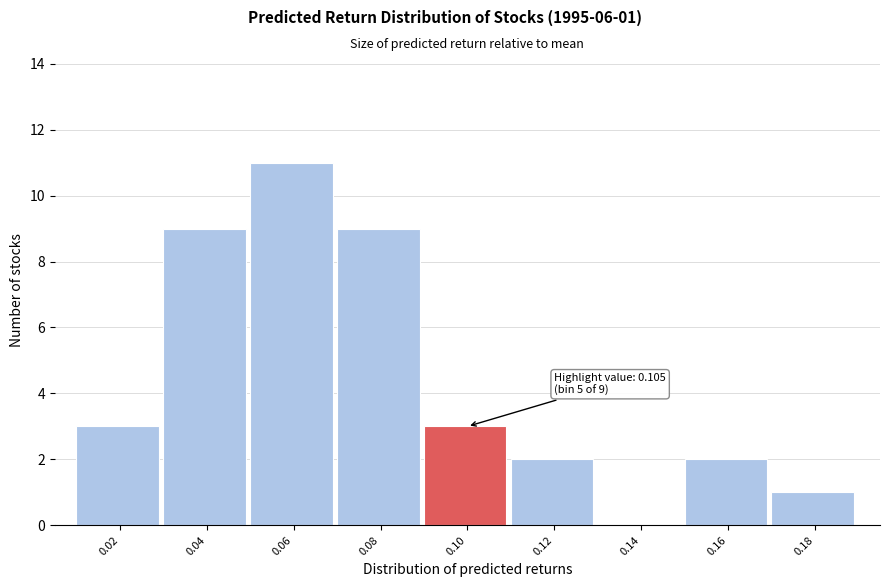

Reading left to right, transcribe all the data shown in this chart.

0.02=3	0.04=9	0.06=11	0.08=9	0.10=3	0.12=2	0.14=0	0.16=2	0.18=1